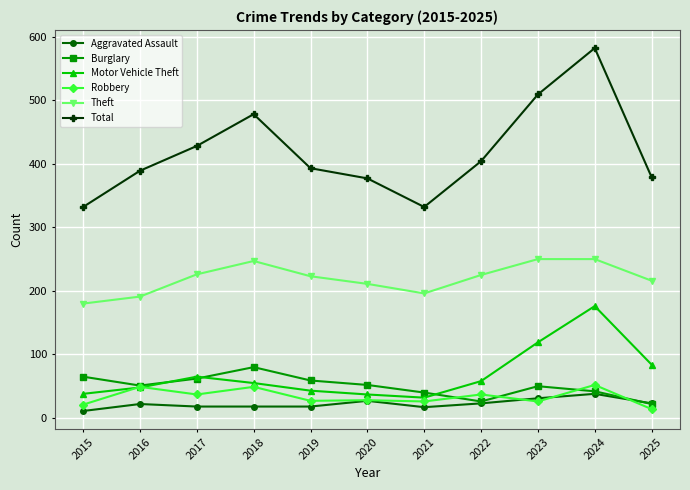

What is the maximum value for Total?

582